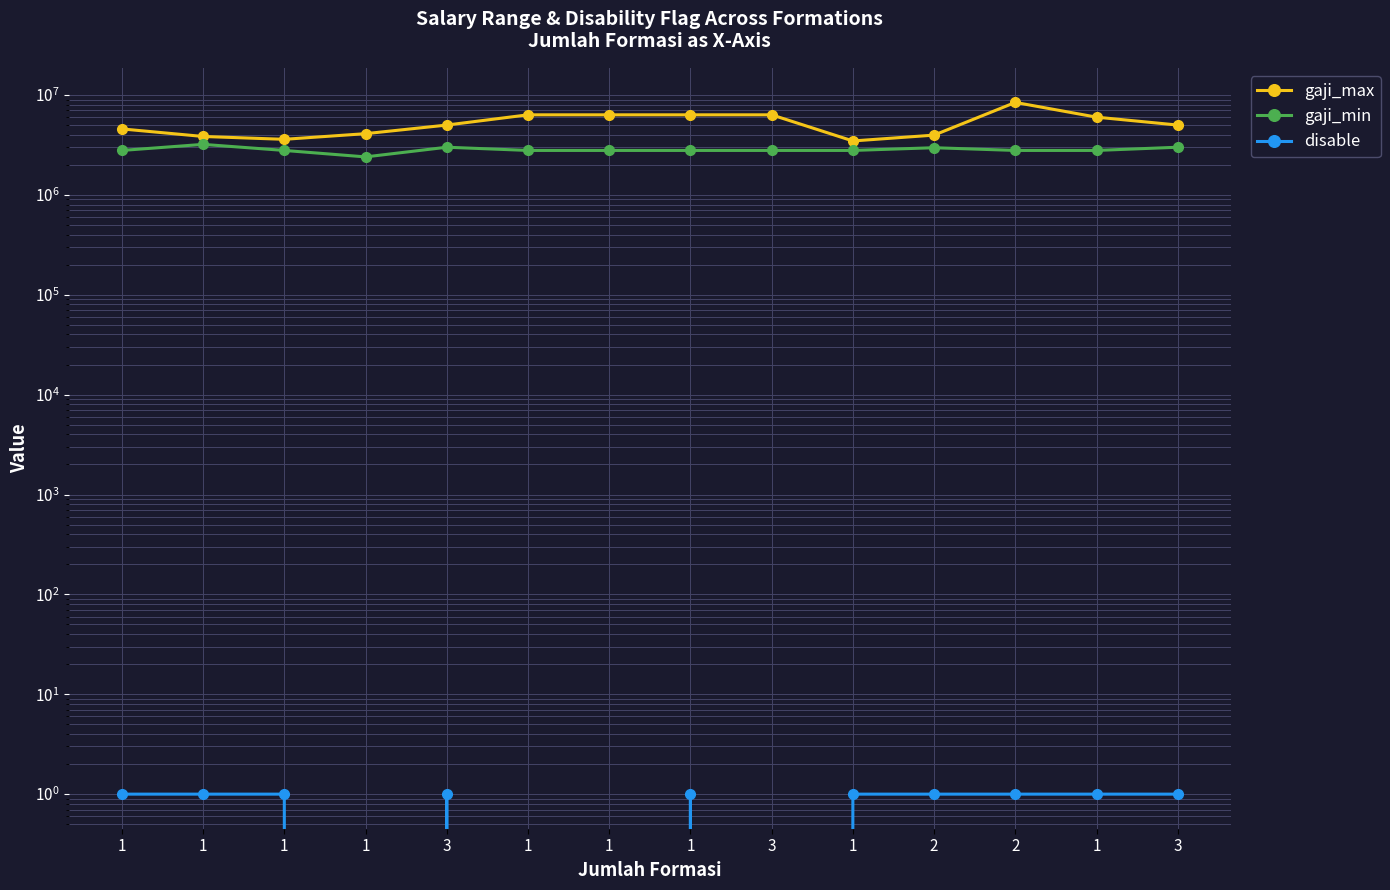

Is it true that gaji_min equals 708035 at 1?

False